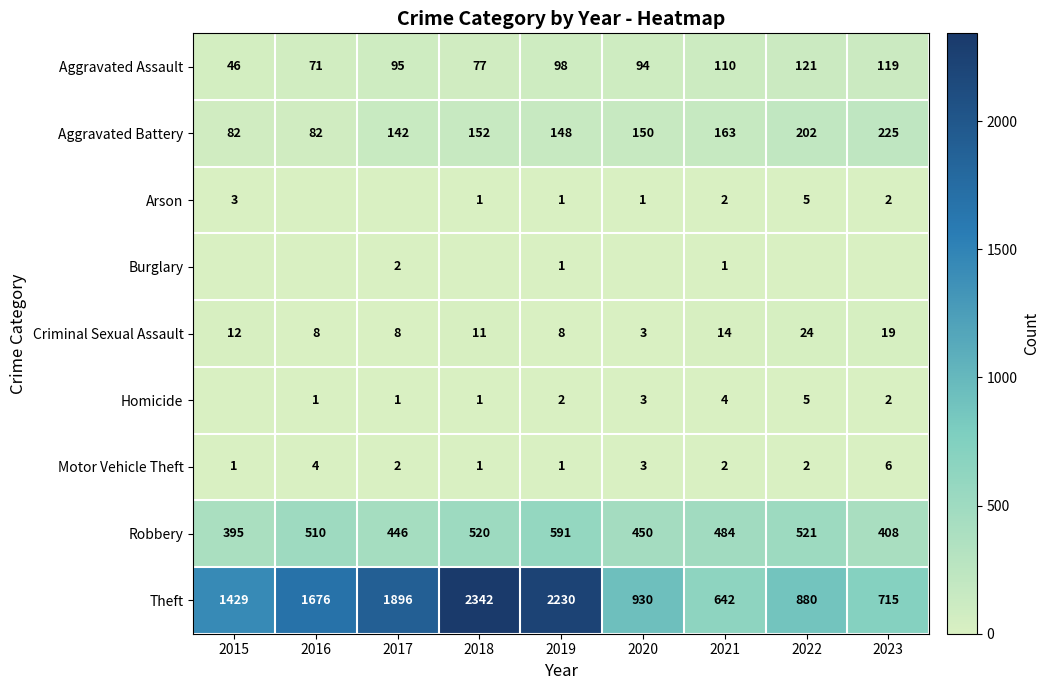

True or false: Burglary has a value of 1 at 2021.

True